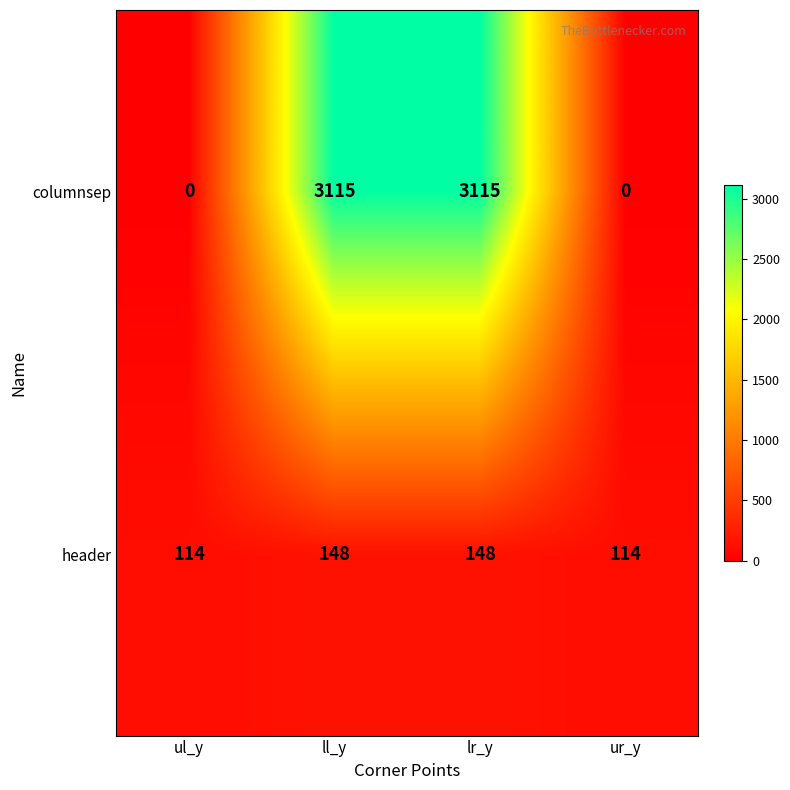

The header series shows 200 at ur_y. True or false?

False